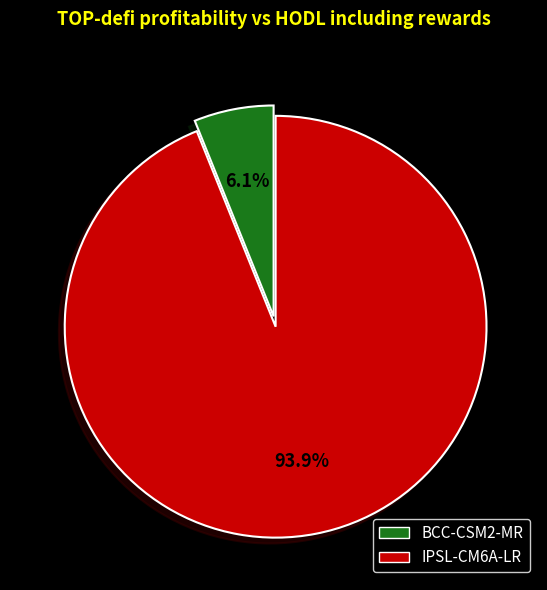

To the nearest percent, what portion does BCC-CSM2-MR represent?

6%